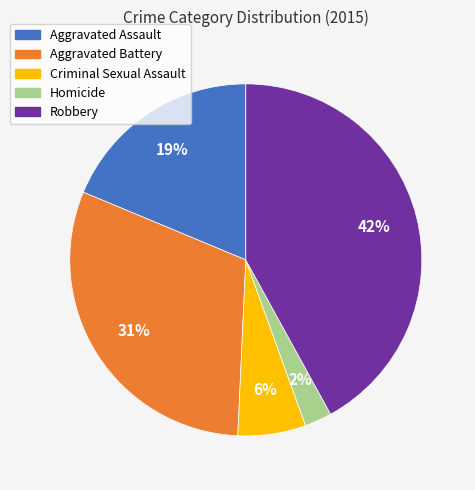

Is it true that Homicide is 11% of the pie?

False